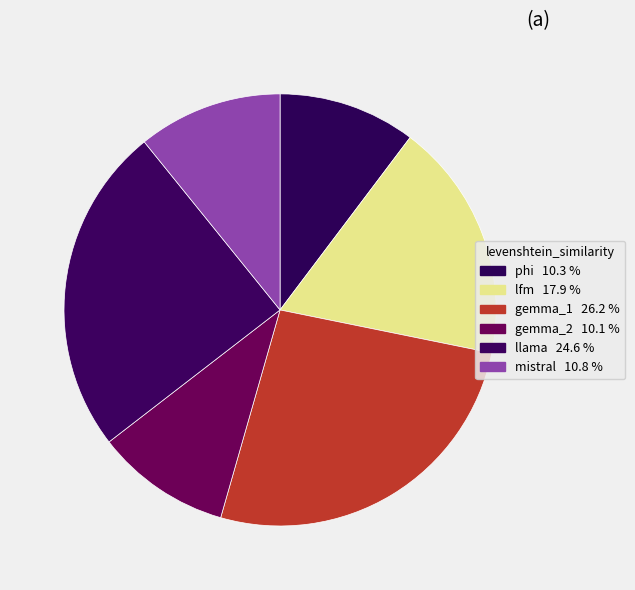

What is the smallest slice in the pie chart?

gemma_2